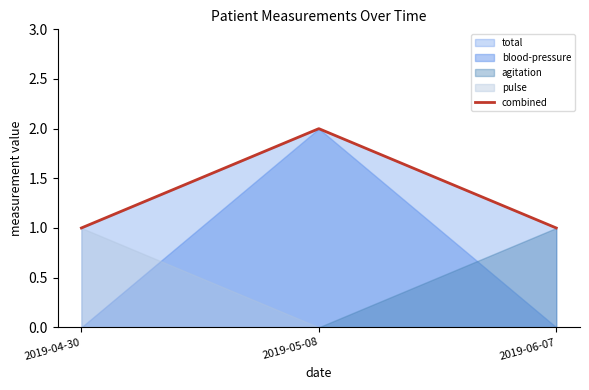

Which category has the lowest value across all series?

2019-04-30